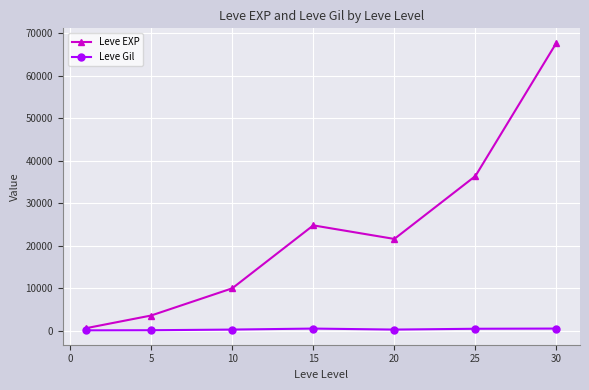

Is this an area chart (filled region under the line)?

No